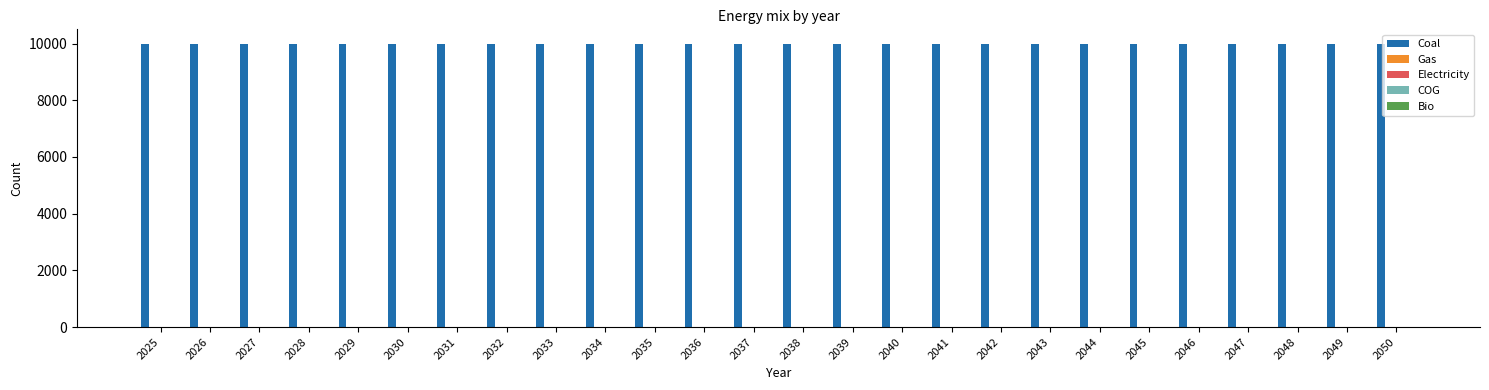

The value of Gas at 2032 is 0. True or false?

True